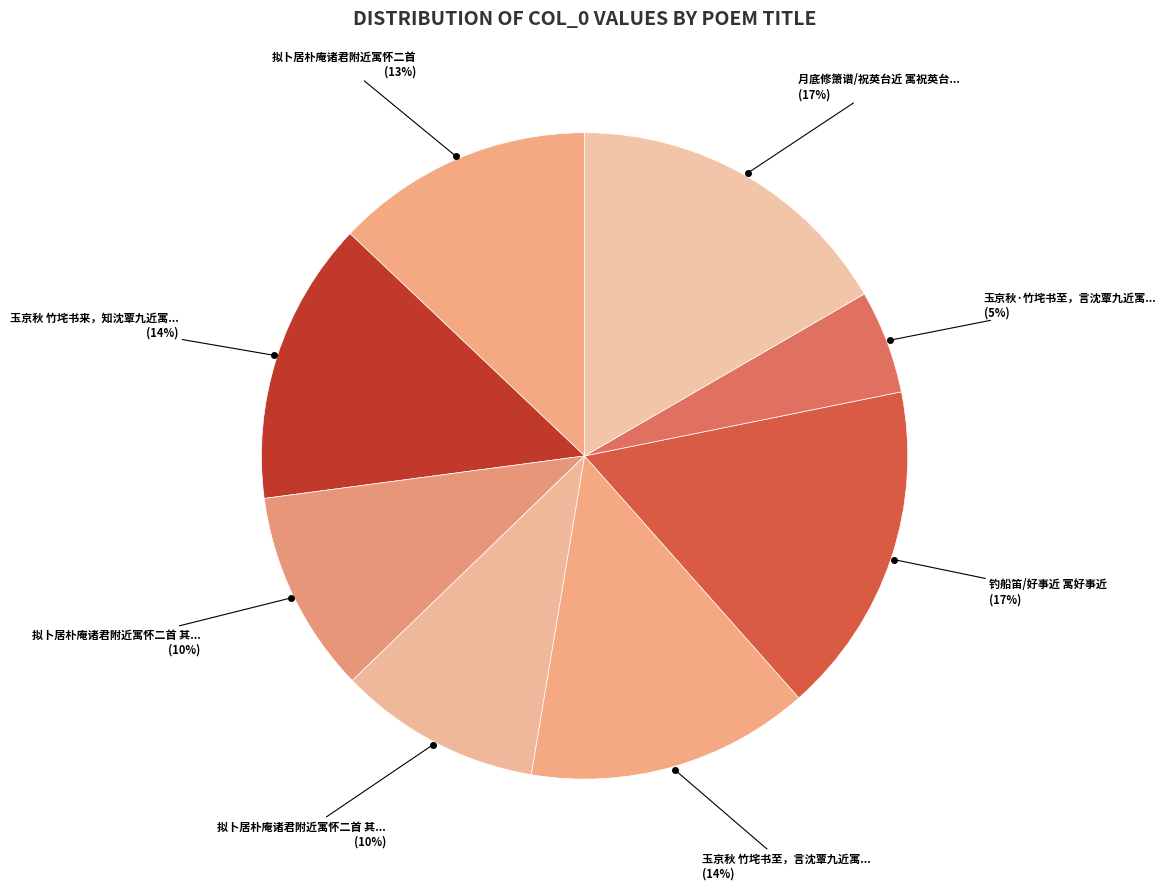

How many segments does this pie chart have?

8